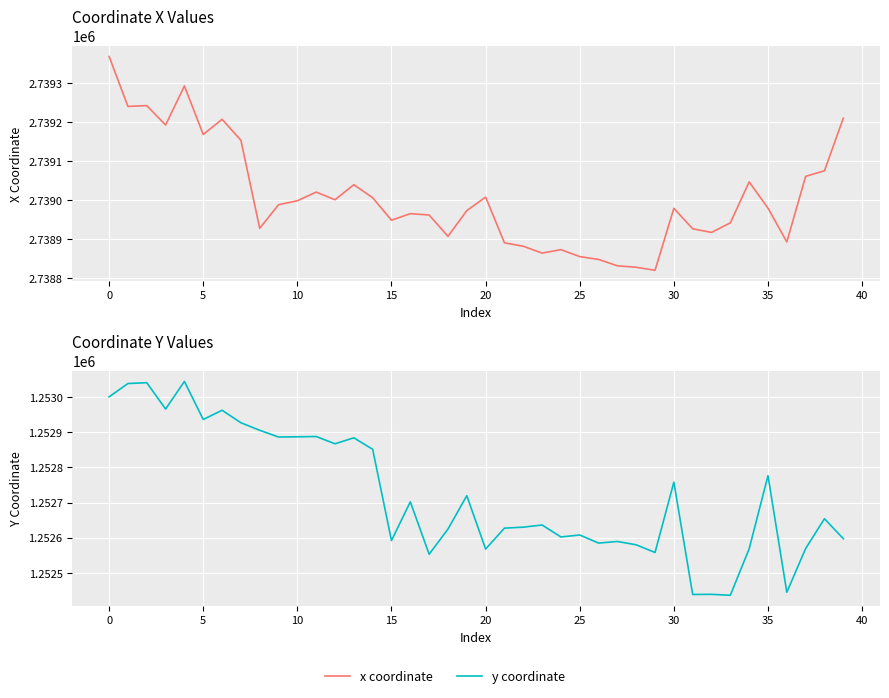

What is the sum of all x coordinate values?

109560321.5